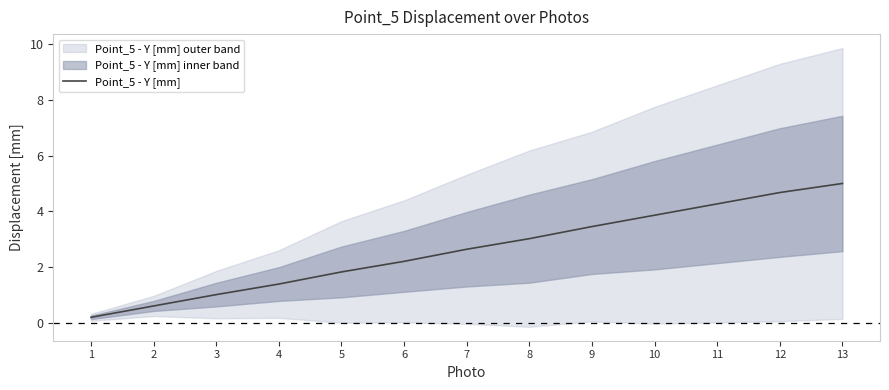

The value at 12 is 2.0. True or false?

False